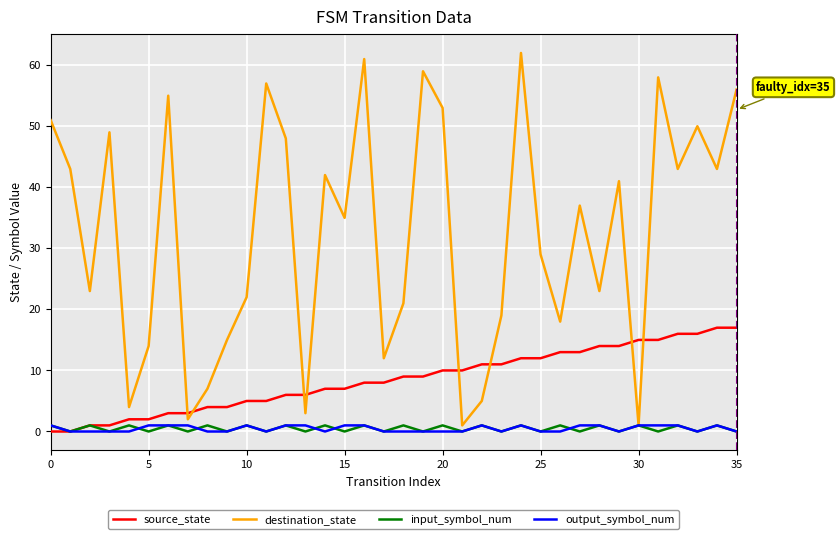

Which series has the largest range (max minus min)?

destination_state